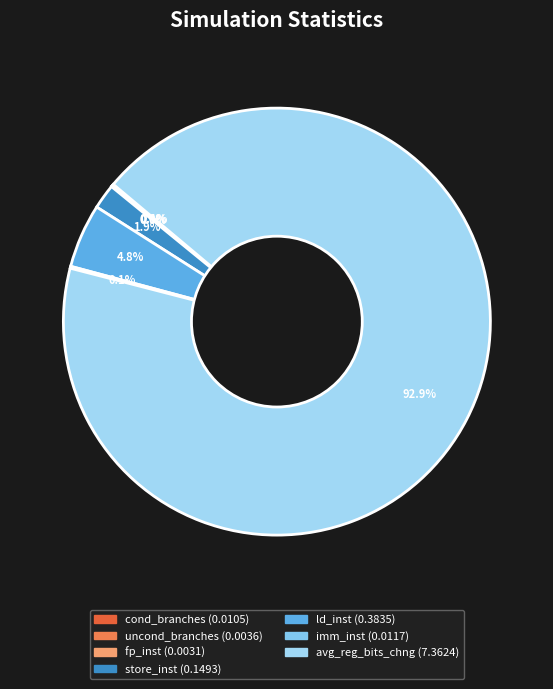

To the nearest percent, what is the difference between the largest and smallest slice percentages?

93%